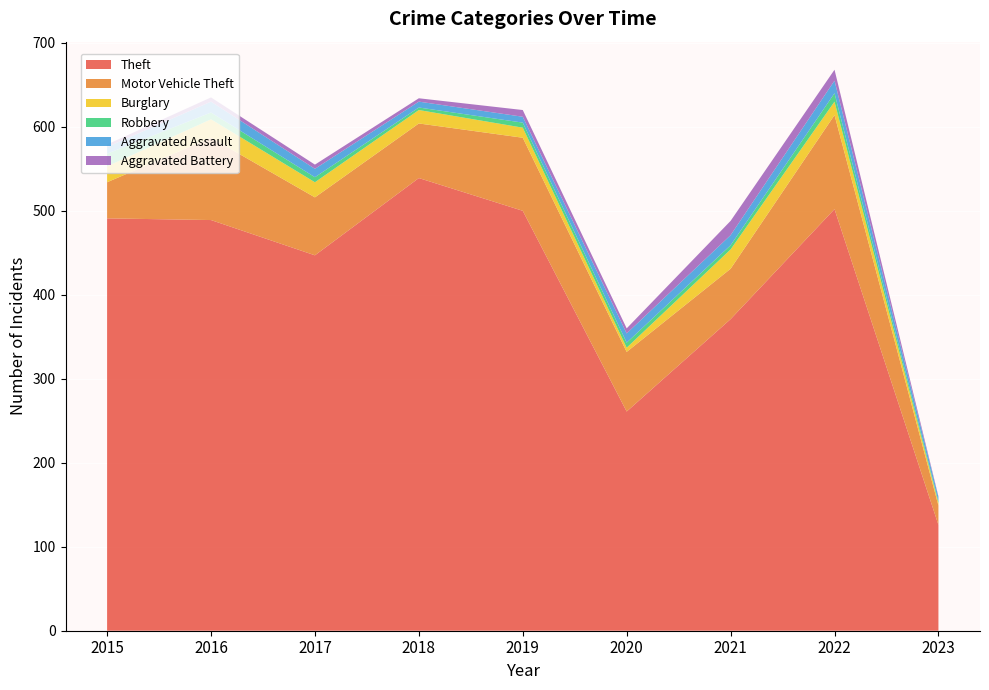

Reading right to left, what are all the values shown in this chart?

Theft: 2023=126	2022=502	2021=371	2020=261	2019=500	2018=539	2017=447	2016=489	2015=491
Motor Vehicle Theft: 2023=23	2022=112	2021=60	2020=71	2019=87	2018=65	2017=69	2016=98	2015=43
Burglary: 2023=3	2022=16	2021=23	2020=5	2019=12	2018=16	2017=18	2016=22	2015=19
Robbery: 2023=2	2022=10	2021=5	2020=6	2019=6	2018=3	2017=6	2016=8	2015=15
Aggravated Assault: 2023=5	2022=15	2021=12	2020=11	2019=7	2018=7	2017=10	2016=13	2015=8
Aggravated Battery: 2023=1	2022=13	2021=17	2020=6	2019=8	2018=4	2017=5	2016=5	2015=3